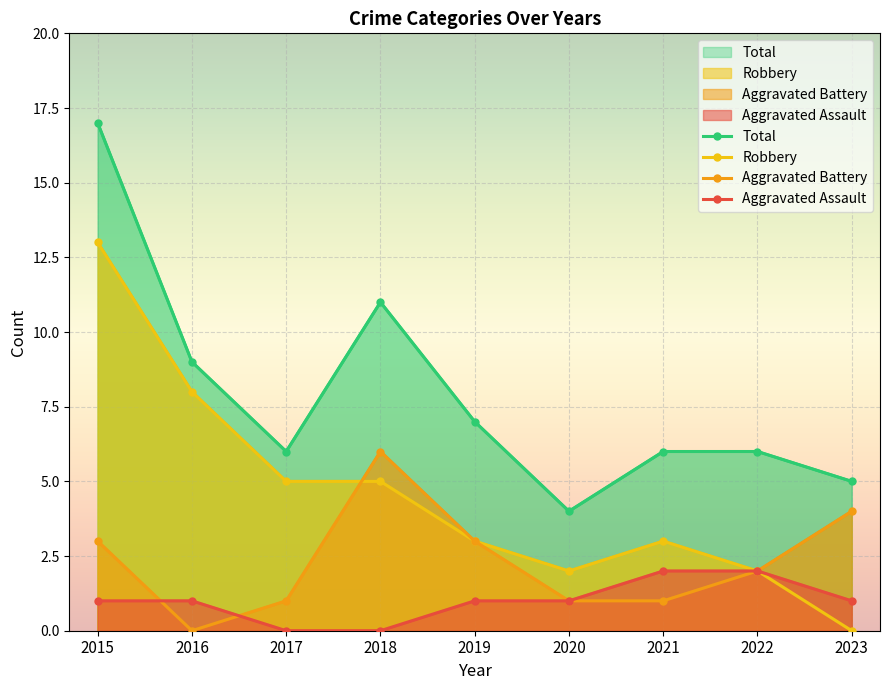

Is it true that Aggravated Assault equals 1 at 2021?

False